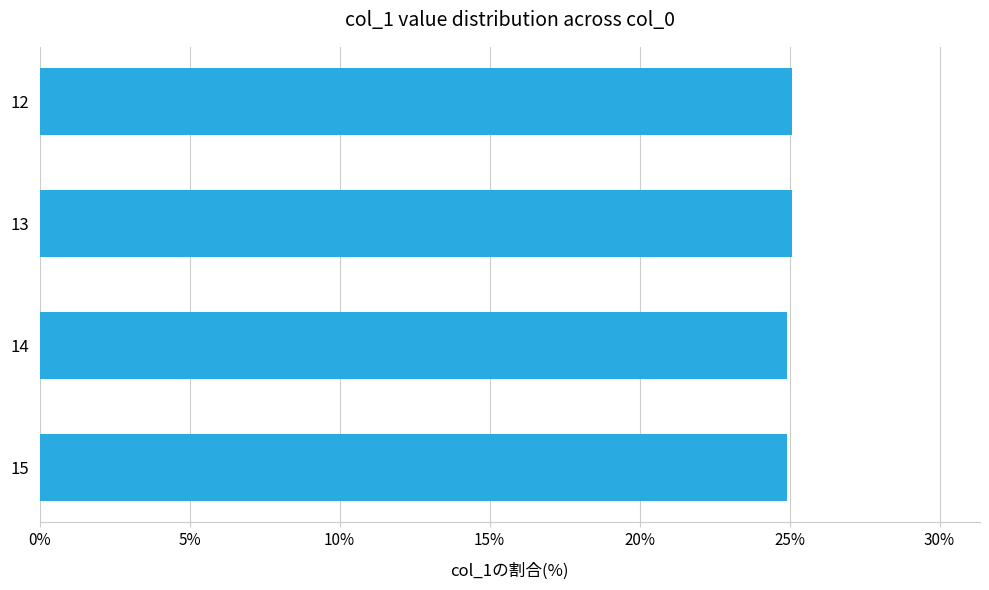

How many data points are less than 25?

2